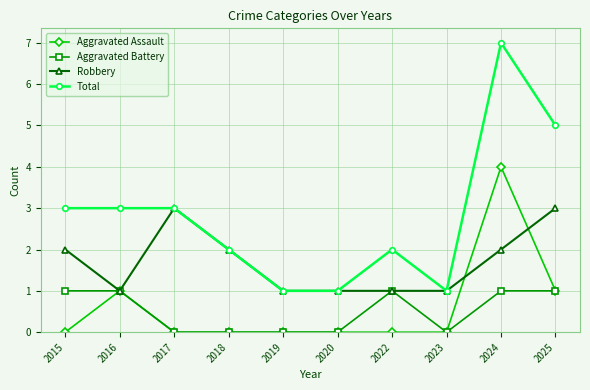

True or false: Aggravated Assault and Total cross at least once.

False